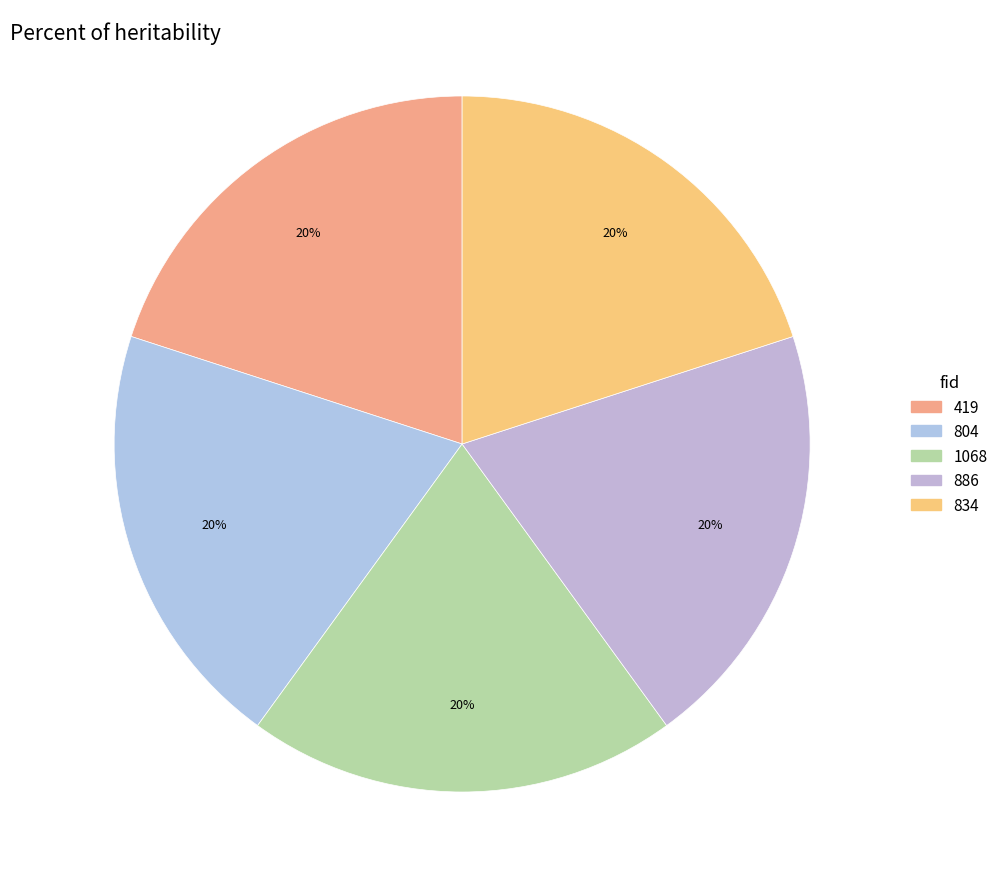

To the nearest percent, what is the combined percentage of 834 and 419?

40%